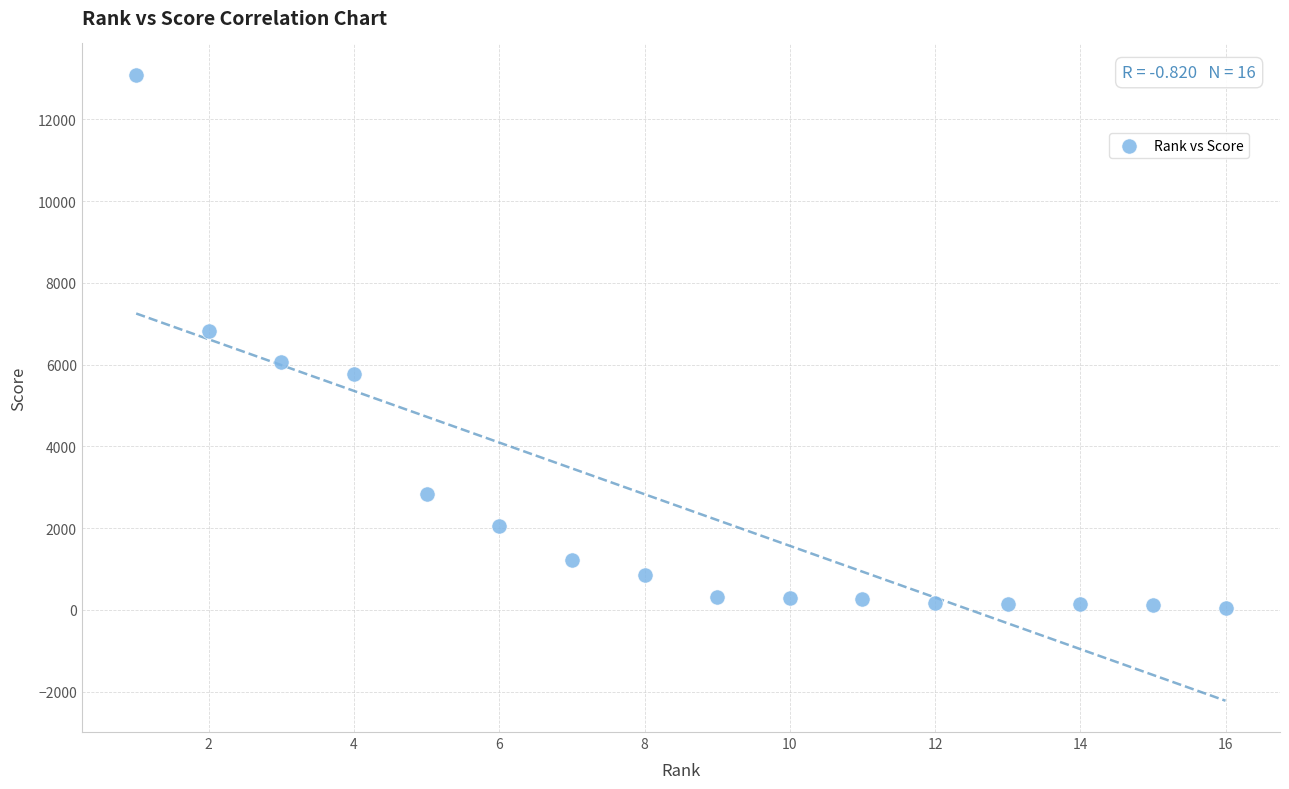

What is the range of Y values (max minus min)?

13042.3